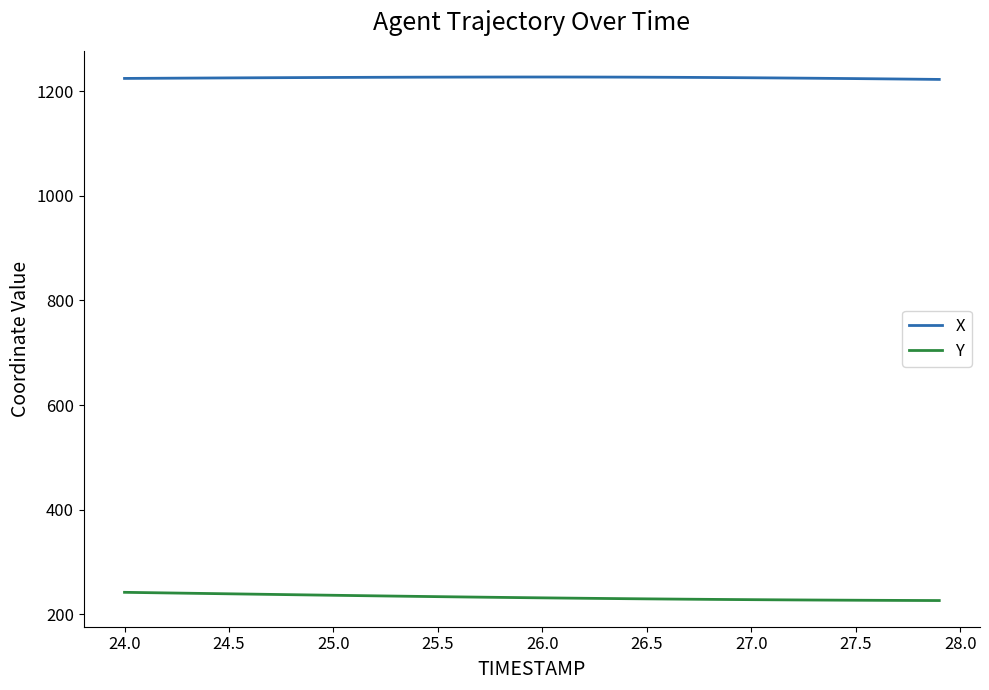

What is the difference between the maximum and minimum values in the X series?

4.6